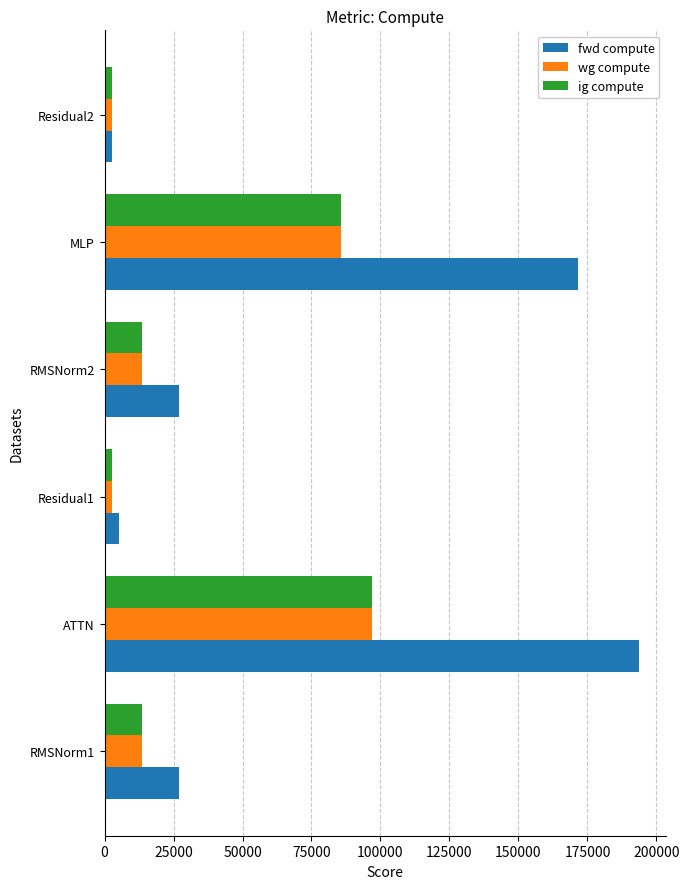

What is the difference between the maximum and second lowest values in the fwd compute series?

188449.9